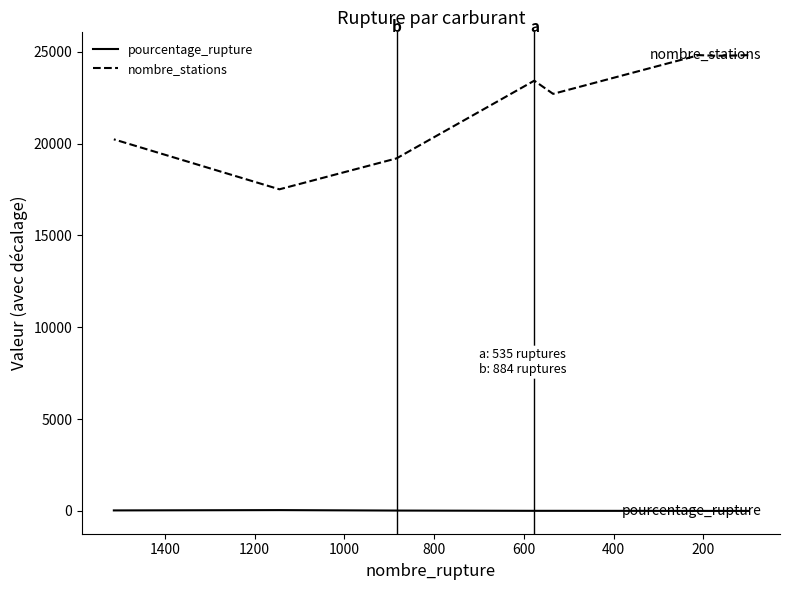

At how many categories does at least one series exceed 7888?

9